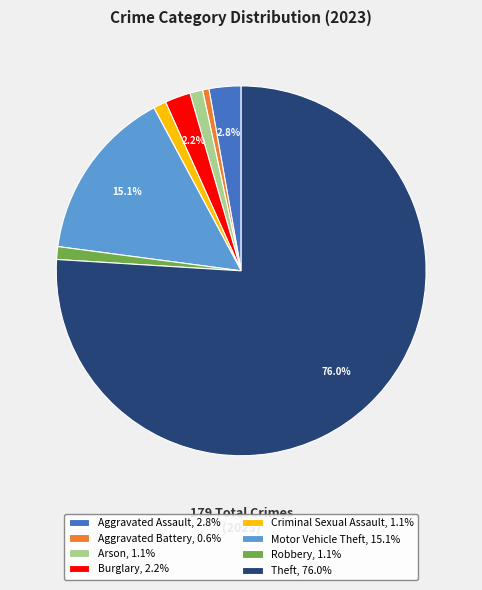

Which slice represents more than half of the pie?

Theft